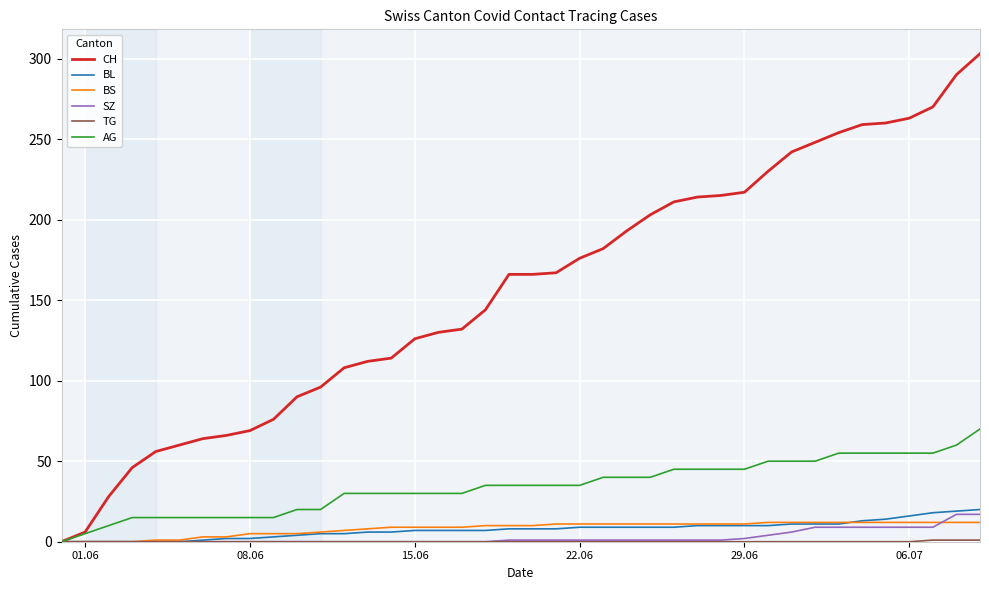

What is the highest value of the AG series?

70